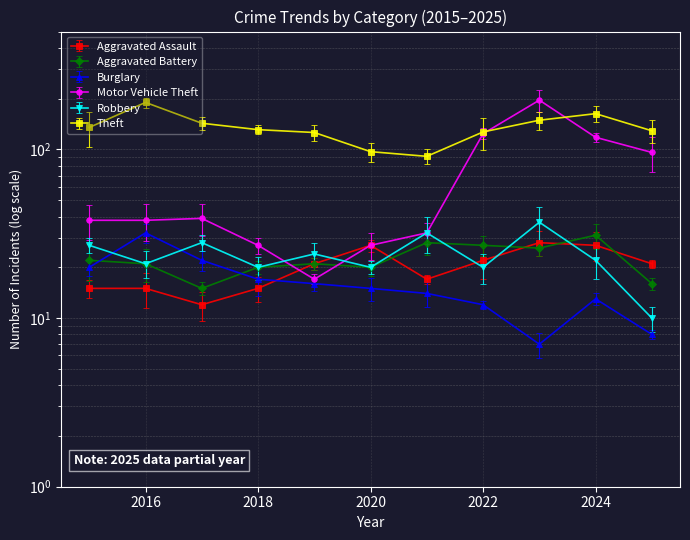

The Aggravated Assault series shows 21 at 2025. True or false?

True